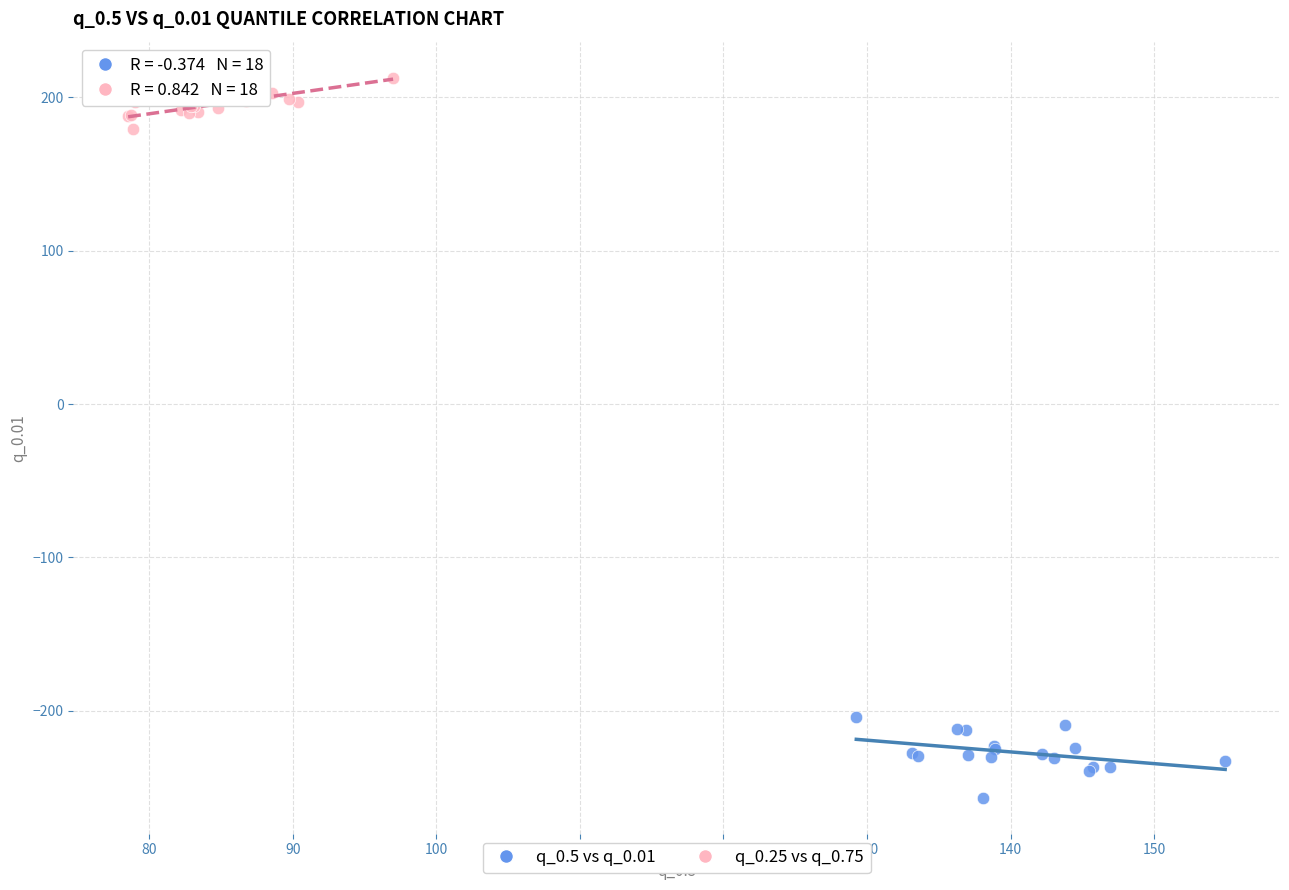

Which series contains the highest Y value?

q_0.25 vs q_0.75